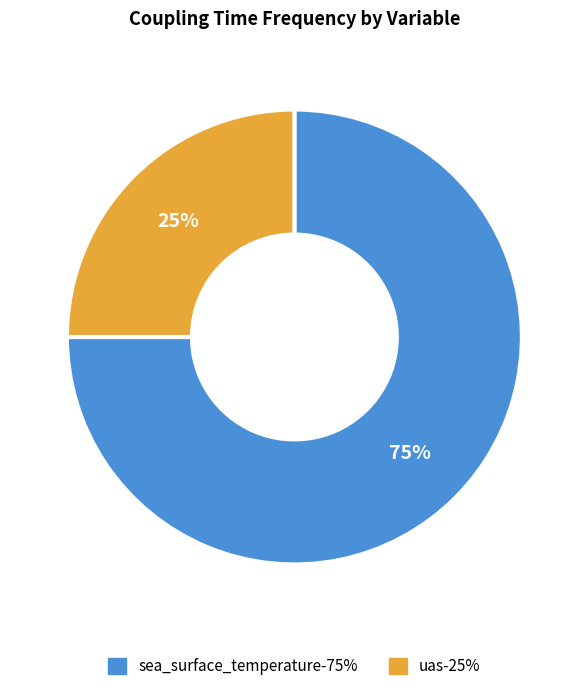

What percentage is the uas slice, to the nearest percent?

25%